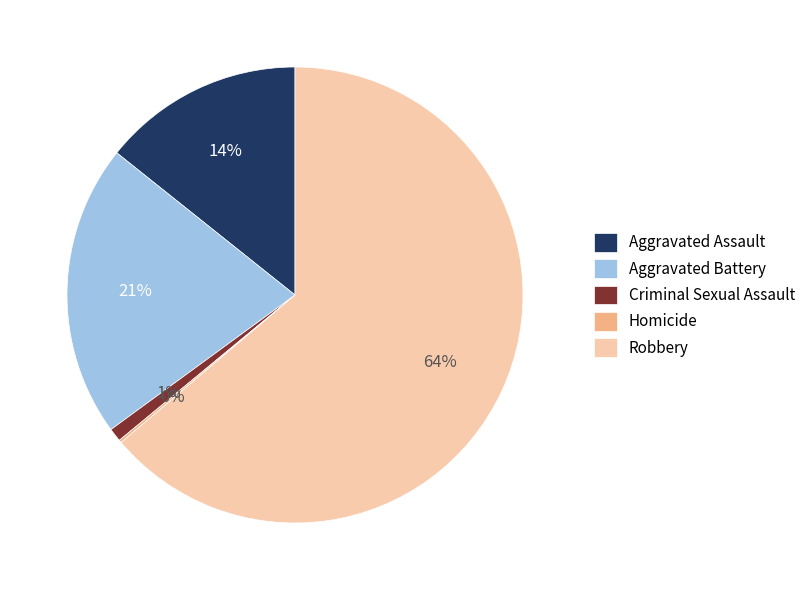

What percentage is the Criminal Sexual Assault slice, to the nearest percent?

1%